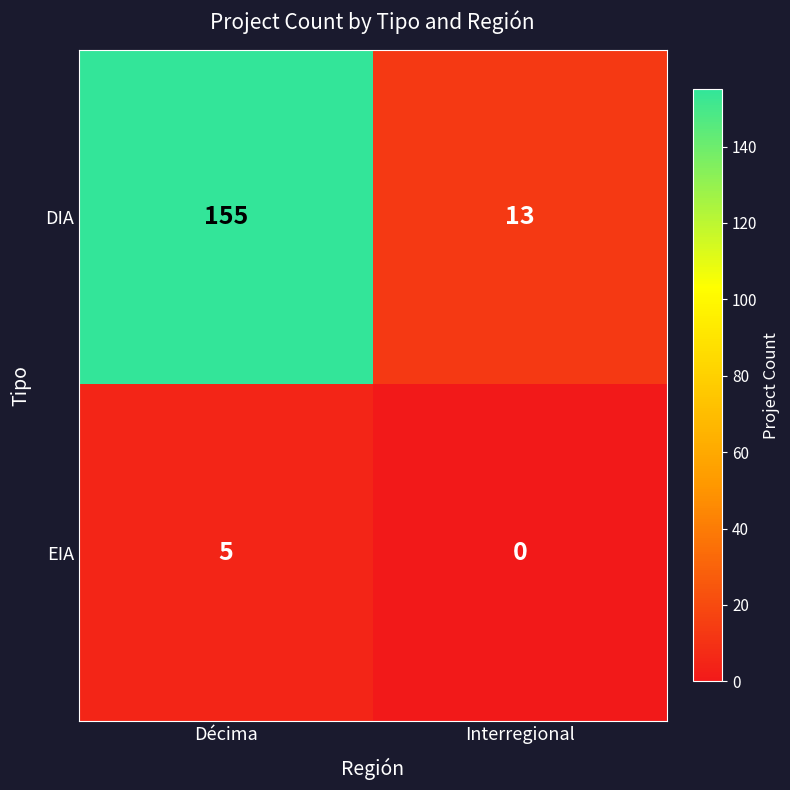

Reading left to right, what are all the values shown in this chart?

DIA: Décima=155	Interregional=13
EIA: Décima=5	Interregional=0